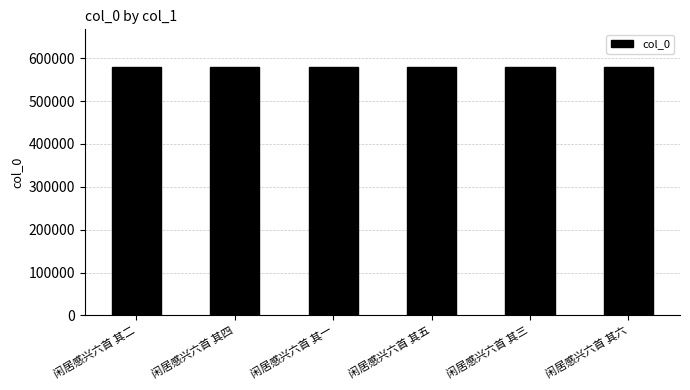

What is the ratio of the value at 闲居感兴六首 其三 to the value at 闲居感兴六首 其一?

1.0